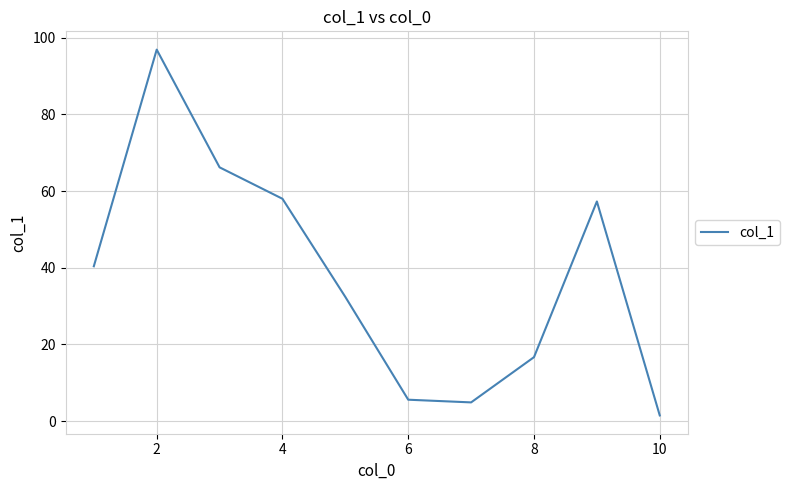

What is the greatest value displayed?

96.9